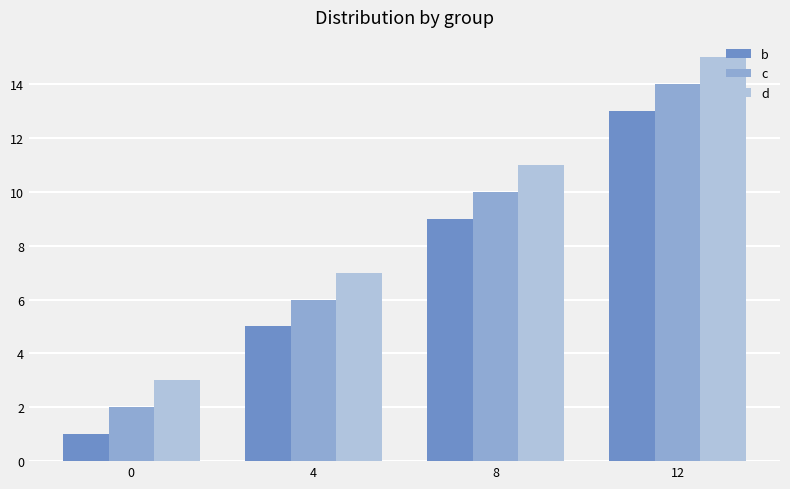

Is it true that d equals 3 at 0?

True